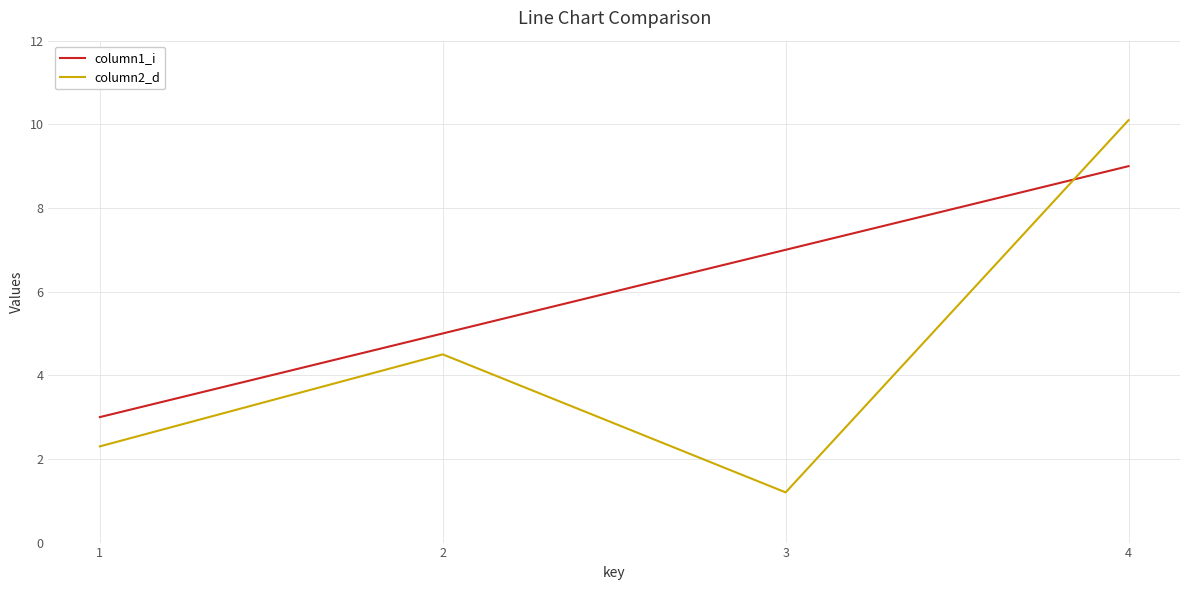

What is the sum of the column2_d values at 2 and 3?

5.7